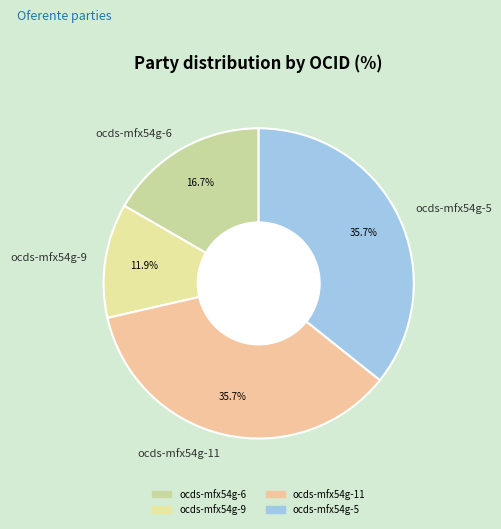

Which category has the smallest portion of the pie?

ocds-mfx54g-9